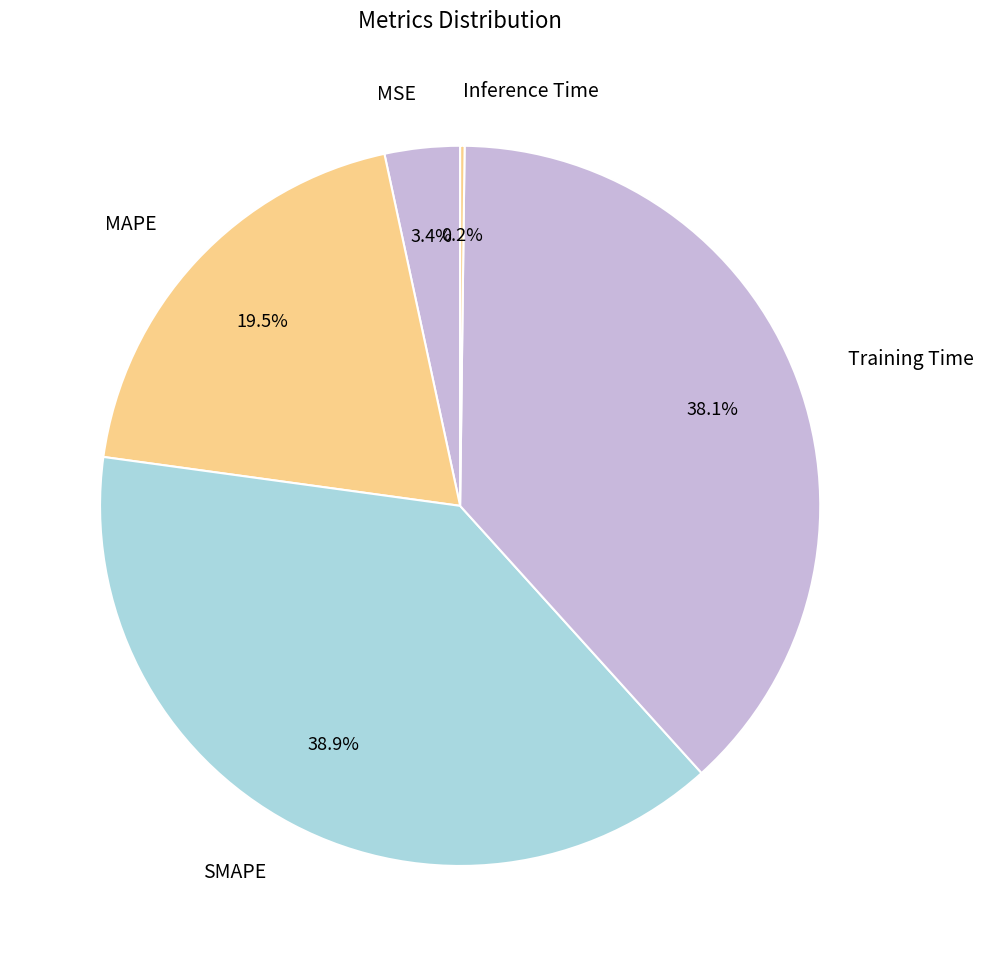

Which has a higher value, Training Time or MSE?

Training Time